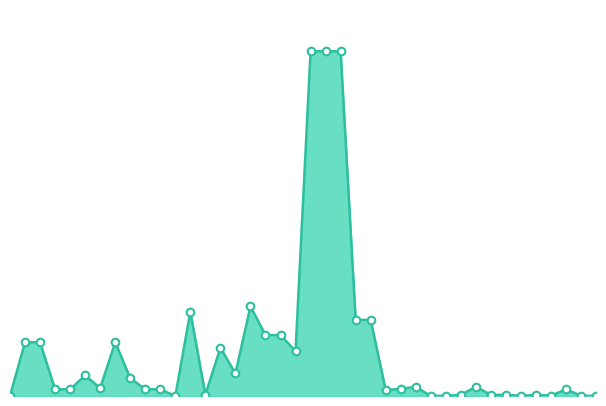

Is this an area chart (filled region under the line)?

Yes